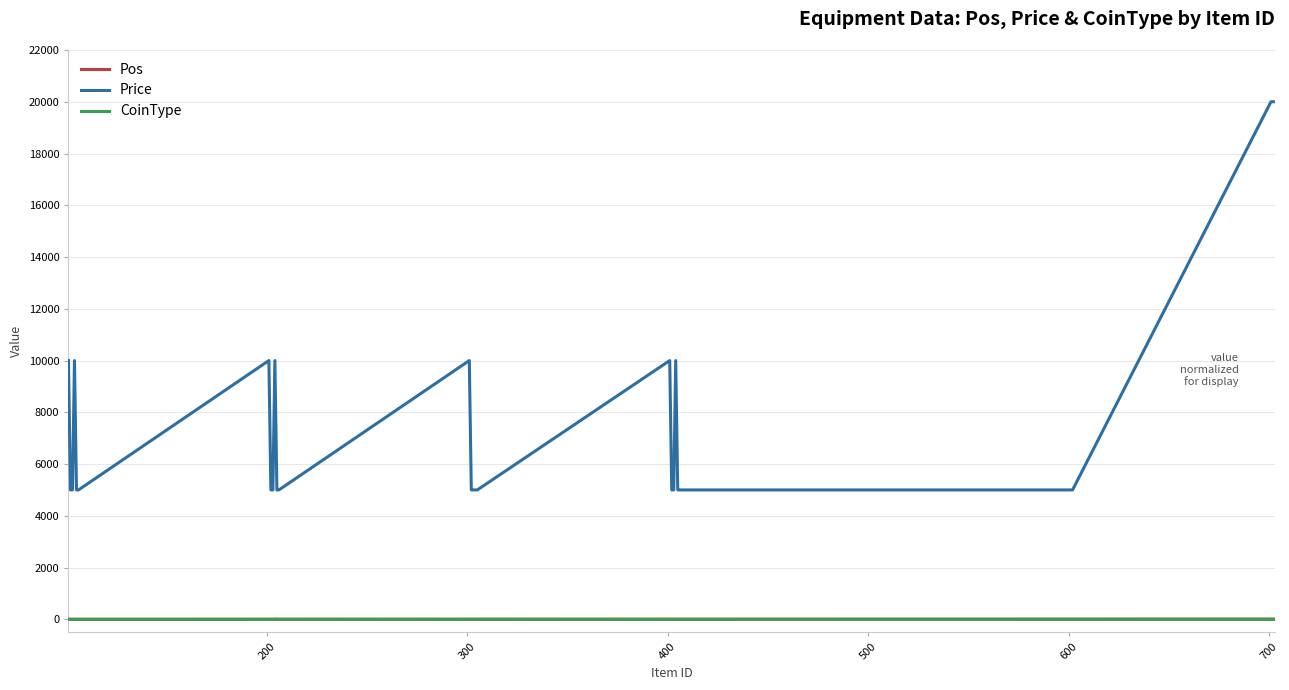

After their last crossing, which series has the higher values: Pos or CoinType?

Pos